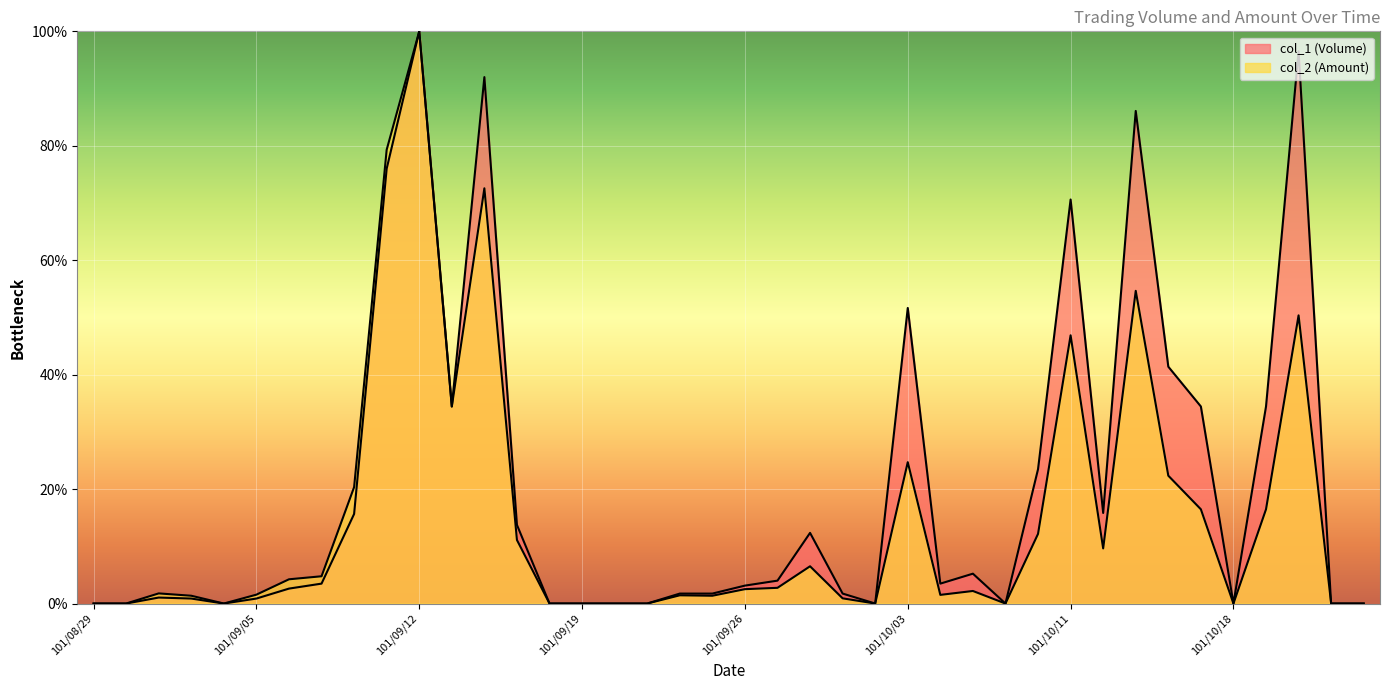

True or false: col_1 and col_2 cross at least once.

False